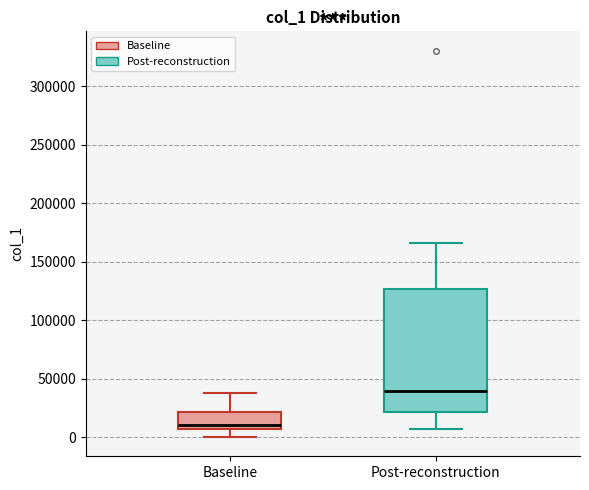

Where is the upper edge of the box for Baseline on the y-axis? The values are not printed on the chart, so give them approximately, as read against the axis.

20000